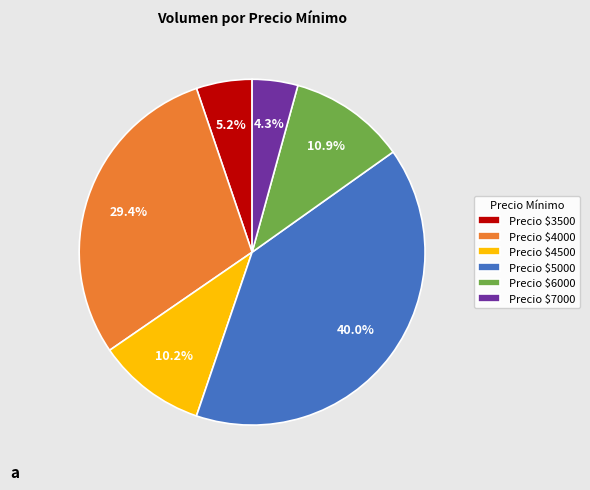

What portion of the pie excludes Precio $3500?

94.8%